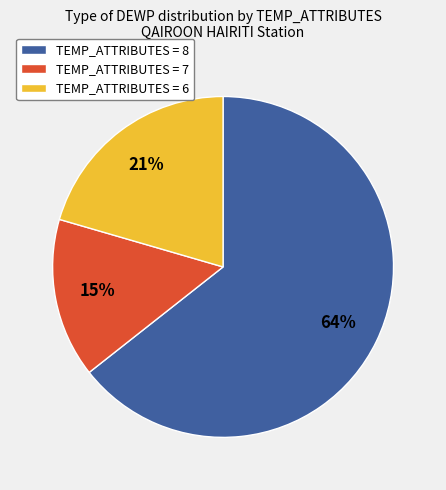

Do TEMP_ATTRIBUTES = 8 and TEMP_ATTRIBUTES = 6 together represent more than half of the pie?

Yes